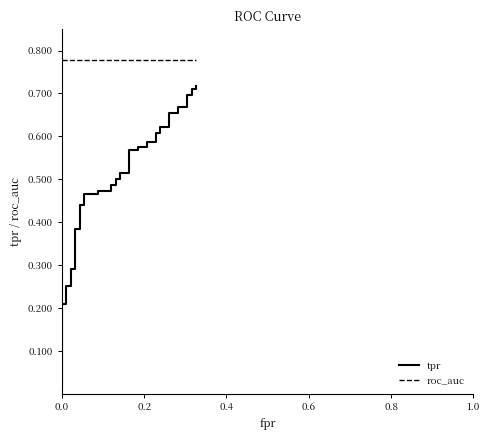

List the series in order of their overall mean, highest first.

roc_auc, tpr